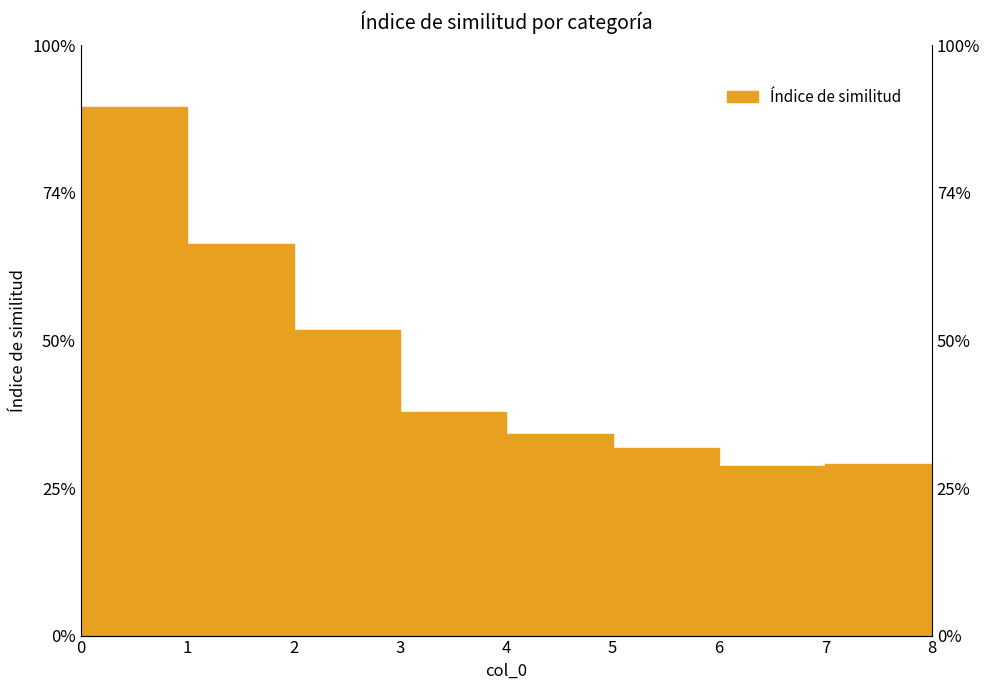

Rank the categories by value from highest to lowest.

0, 1, 2, 3, 4, 5, 7, 6, 8